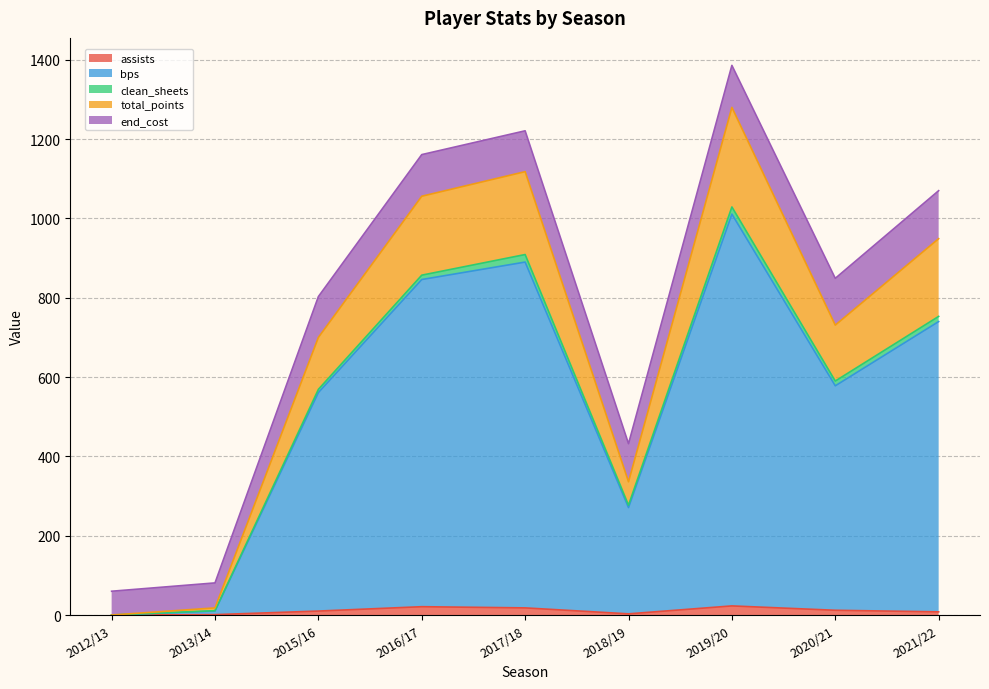

The assists series shows 38 at 2019/20. True or false?

False